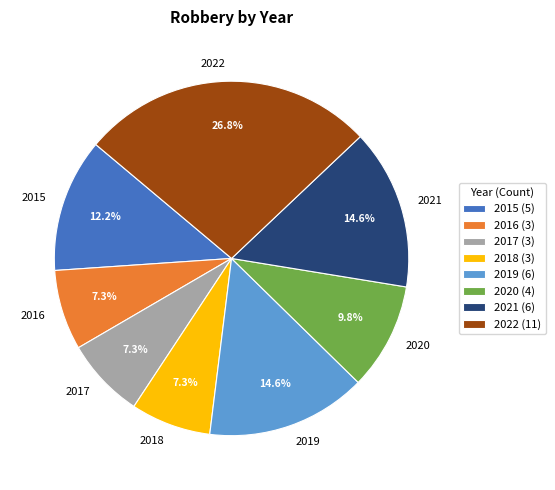

To the nearest percent, what is the difference between the largest and smallest slice percentages?

20%